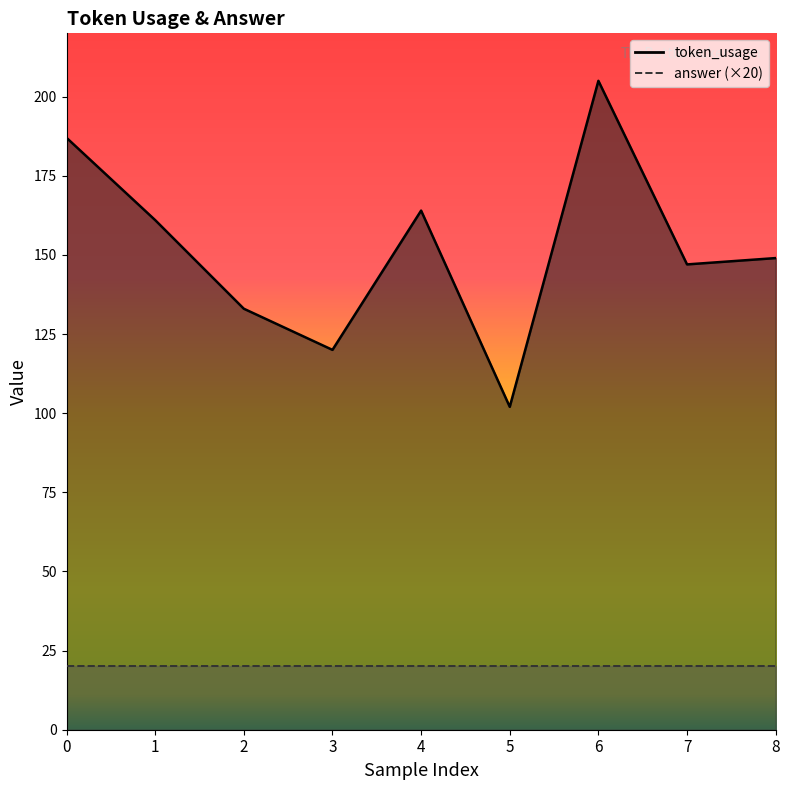

True or false: the data shows 229 at 4.

False